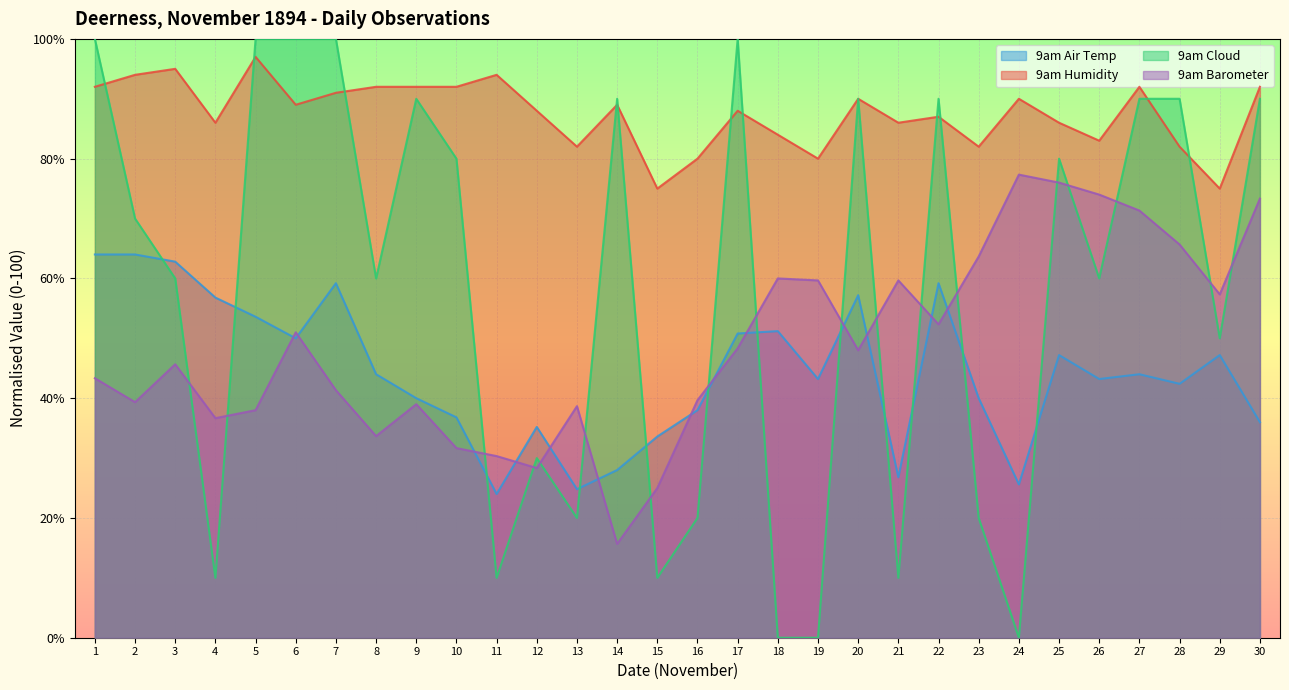

True or false: 9am Air Temp has more than 2 points higher than both neighbors.

True